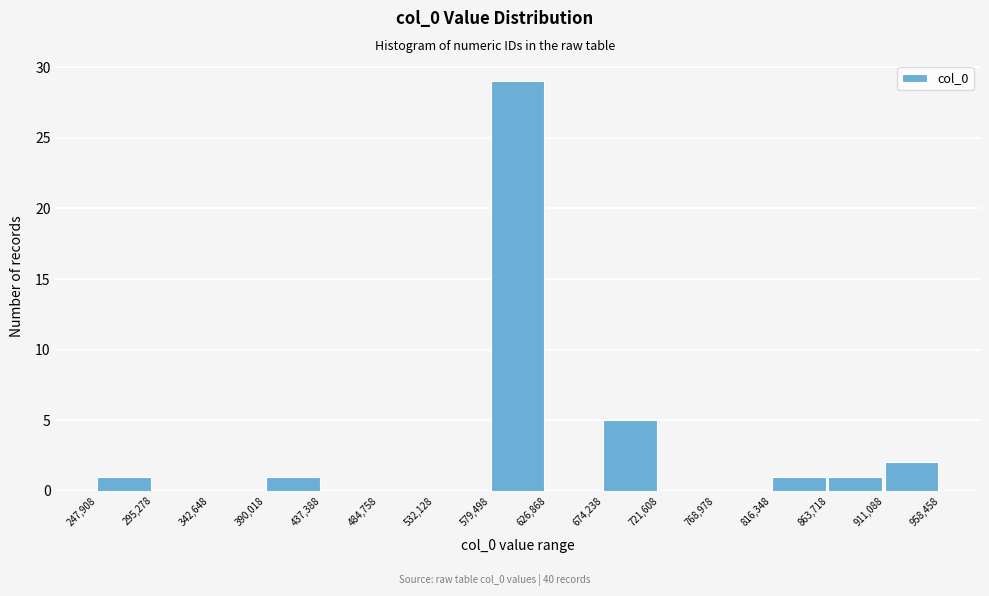

Reading left to right, list every bar in this chart as the range it spans on the x-axis followed by its height. The values are not printed on the chart, so give them approximately, as read against the axis.

247,908 to 295,278: 1
295,278 to 342,648: 0
342,648 to 390,018: 0
390,018 to 437,388: 1
437,388 to 484,758: 0
484,758 to 532,128: 0
532,128 to 579,498: 0
579,498 to 626,868: 29
626,868 to 674,238: 0
674,238 to 721,608: 5
721,608 to 768,978: 0
768,978 to 816,348: 0
816,348 to 863,718: 1
863,718 to 911,088: 1
911,088 to 958,458: 2